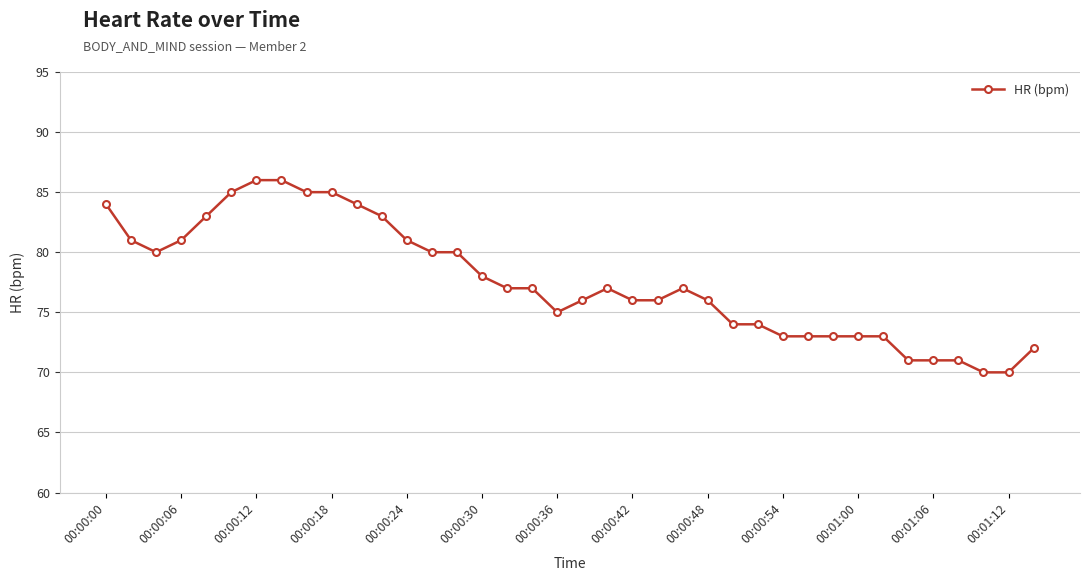

What is the smallest value displayed?

70